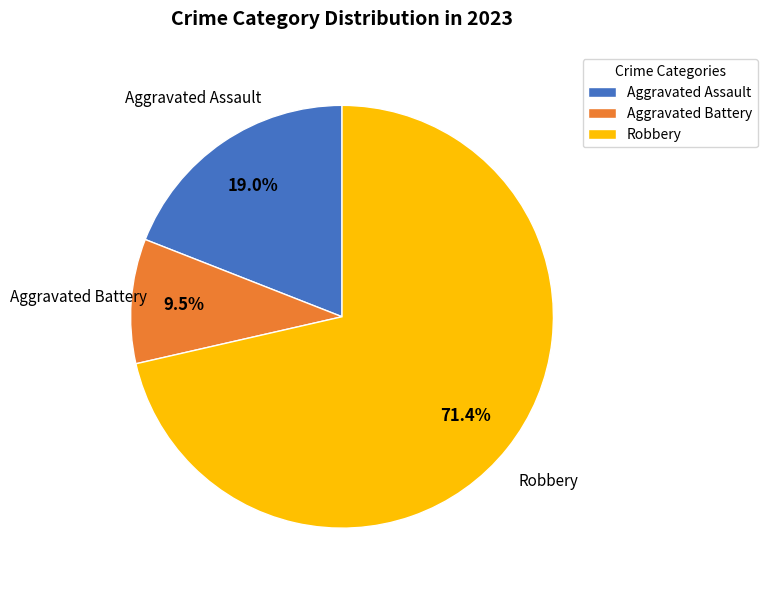

What is the ratio of the value at Aggravated Assault to the value at Robbery?

0.3